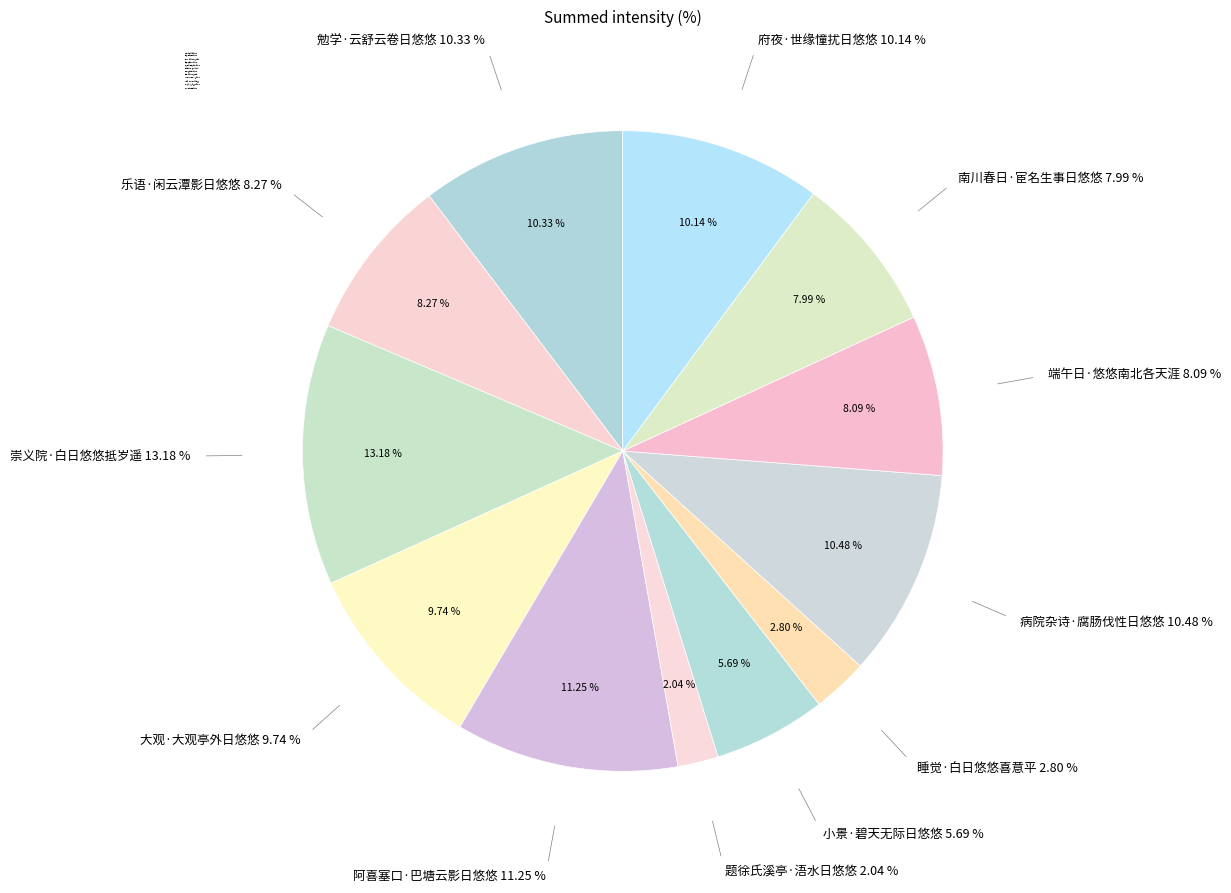

What is the largest slice in the pie chart?

崇义院·白日悠悠抵岁遥